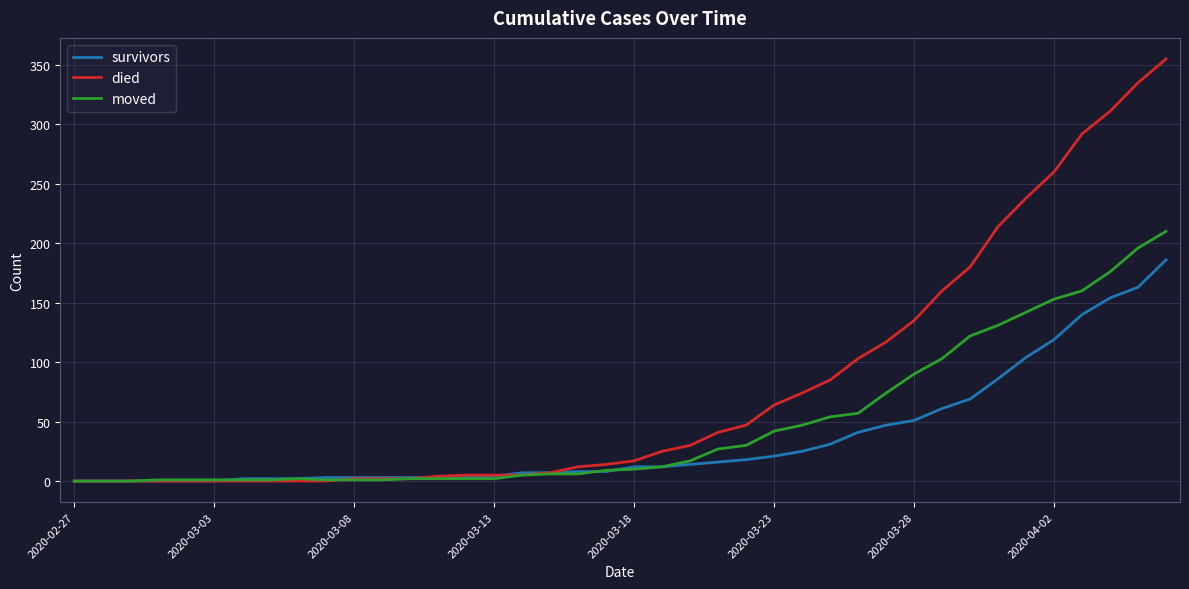

List the series in order of their peak value, lowest first.

survivors, moved, died